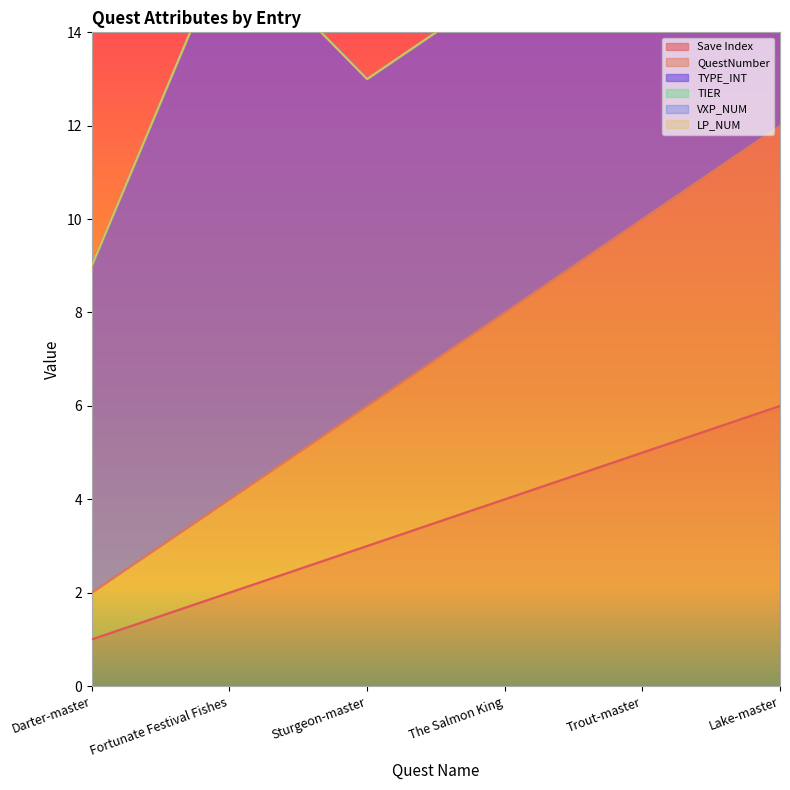

What position from the right is Darter-master?

6